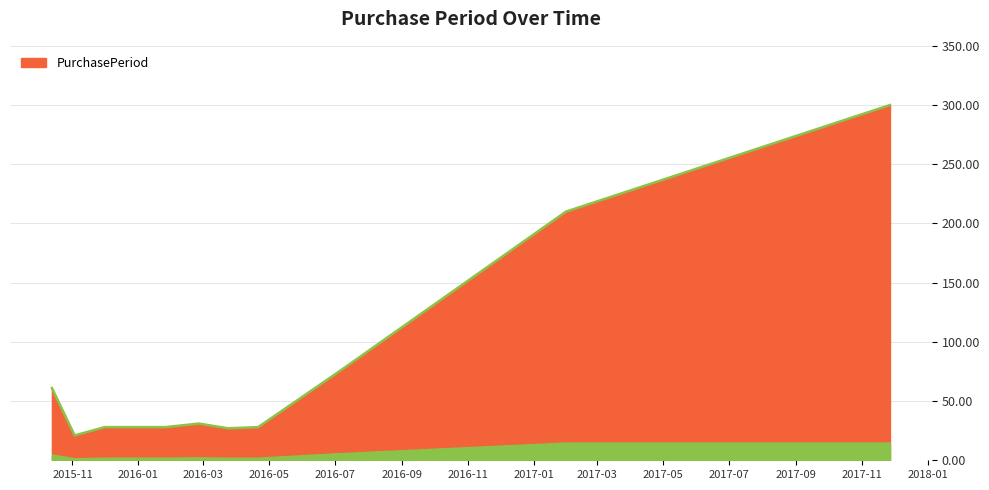

What is the minimum value shown in the chart?

21